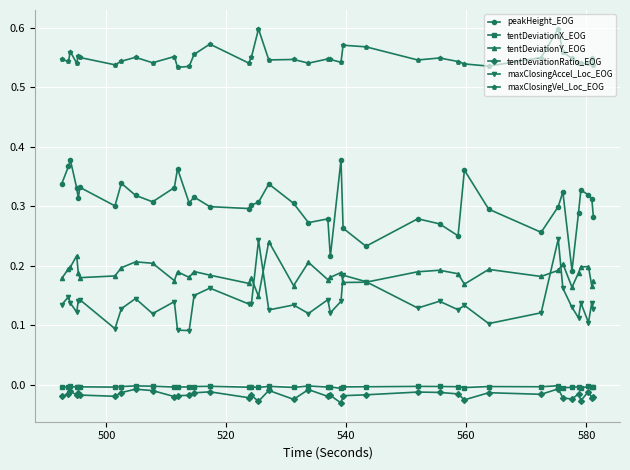

True or false: tentDeviationX_EOG and peakHeight_EOG intersect in this chart.

False